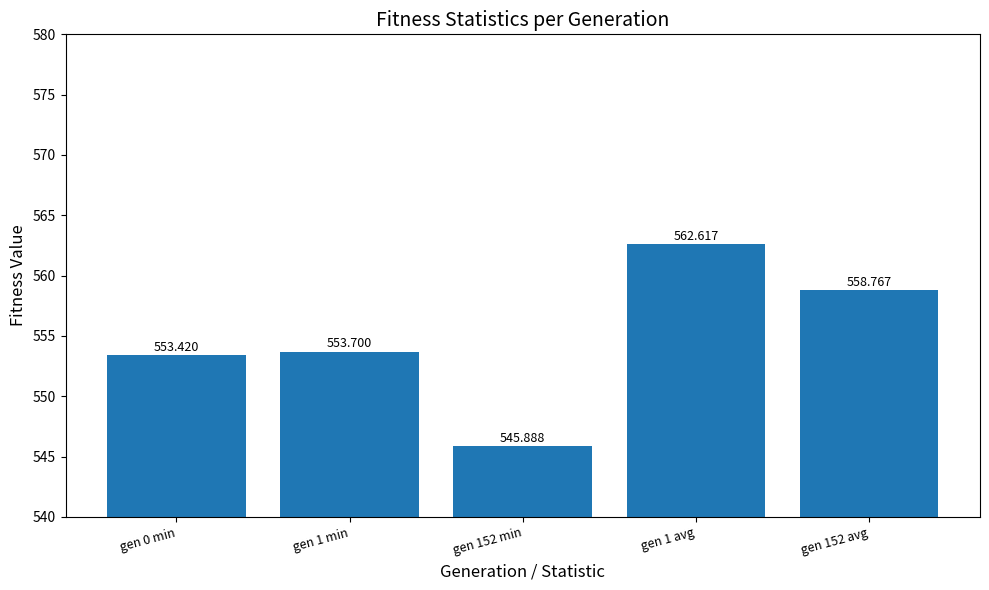

At which category does the chart reach its minimum across all series?

gen 152 min